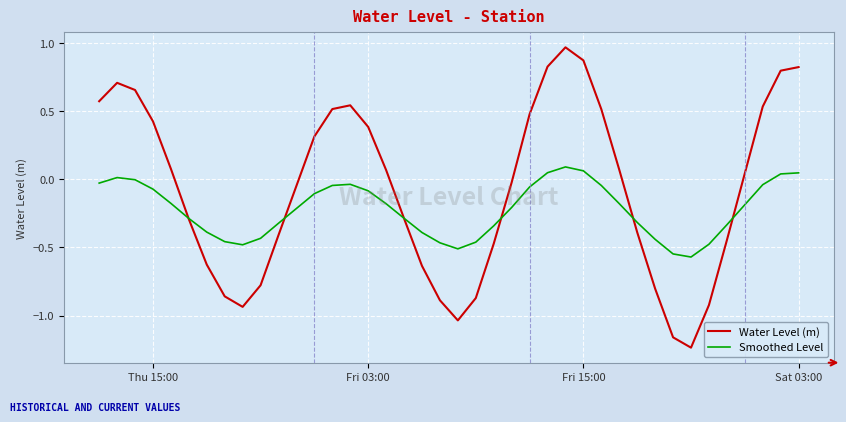

How many series are shown in this chart?

2